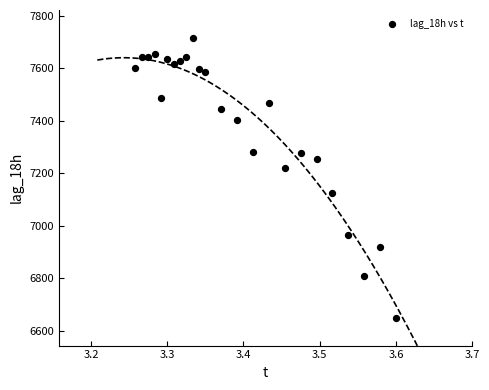

What is the range of Y values (max minus min)?

1066